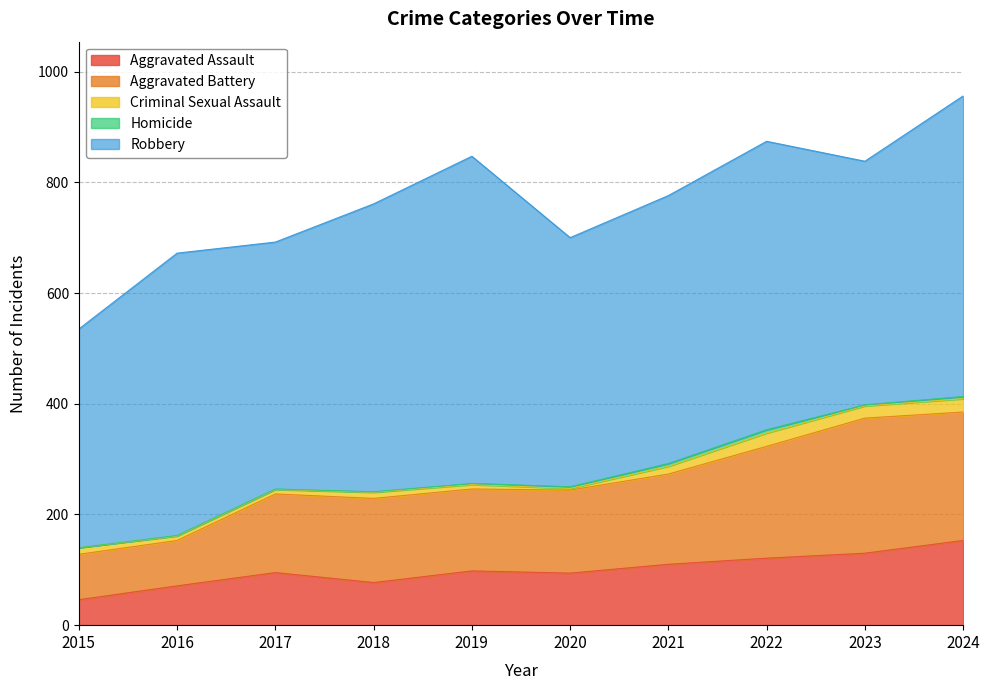

Is it true that Aggravated Battery equals 286 at 2021?

False